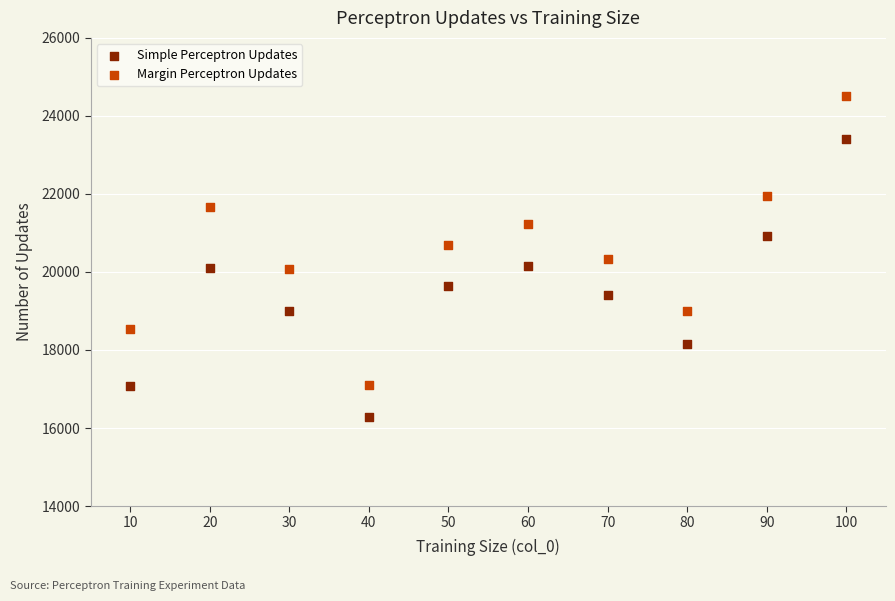

Which series reaches the maximum Y coordinate?

Margin Perceptron Updates